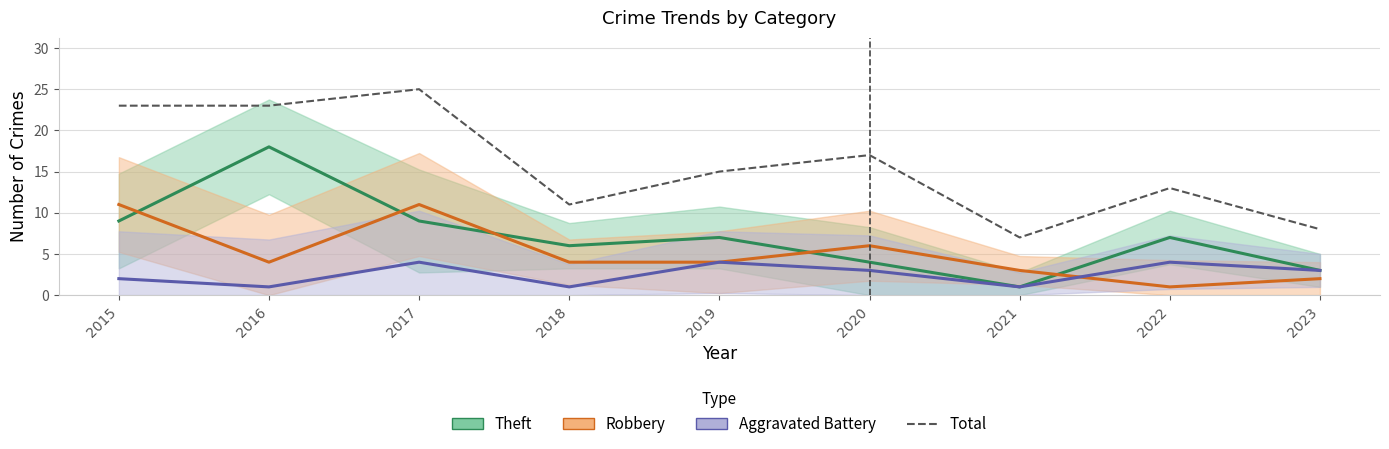

The Aggravated Battery series shows 3 at 2020. True or false?

True